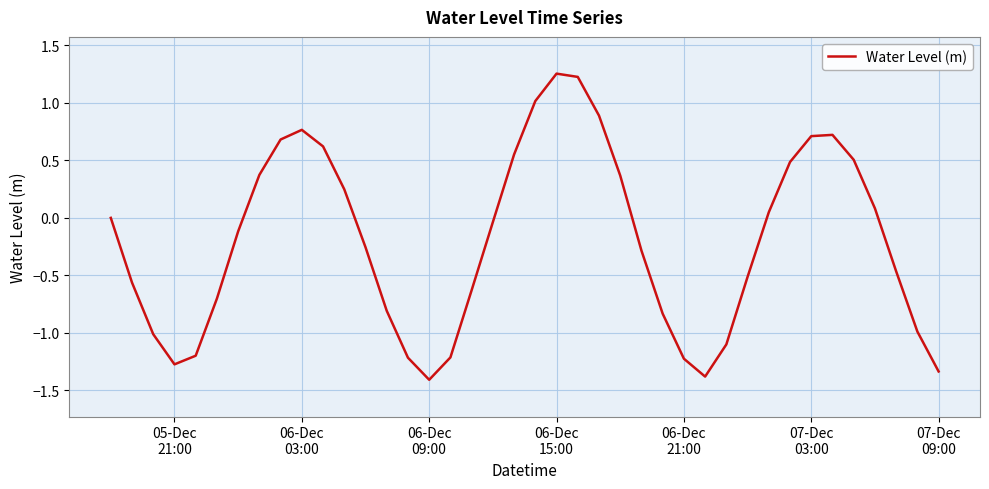

What is the difference between the maximum and minimum values?

2.7